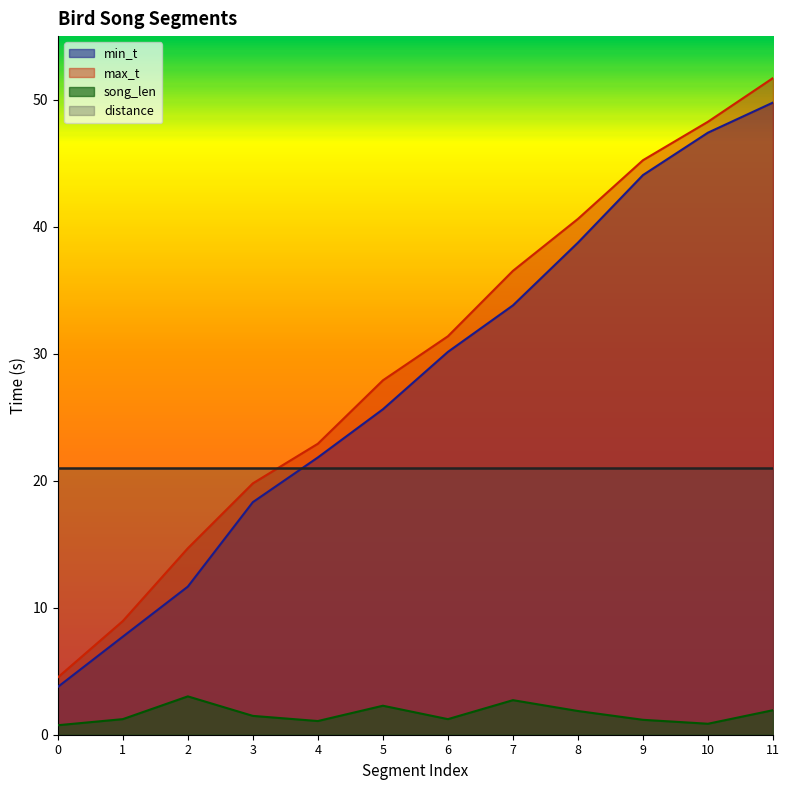

What is the difference between the second highest and second lowest values in the song_len series?

1.9